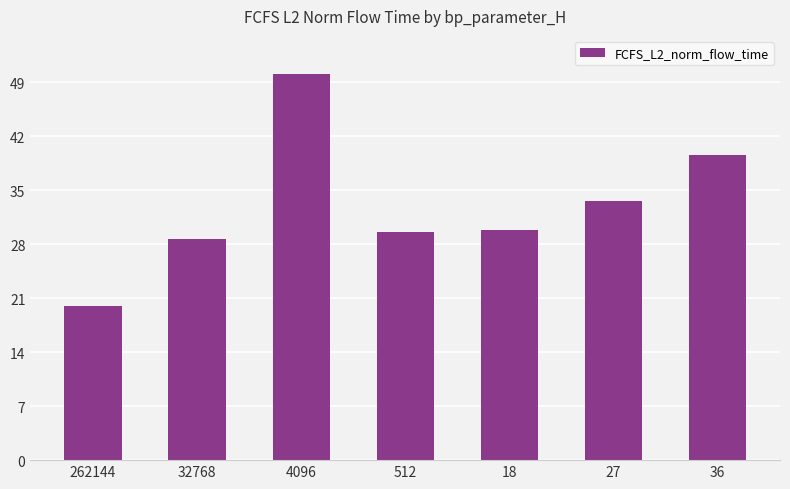

How many data points are less than 29?

2